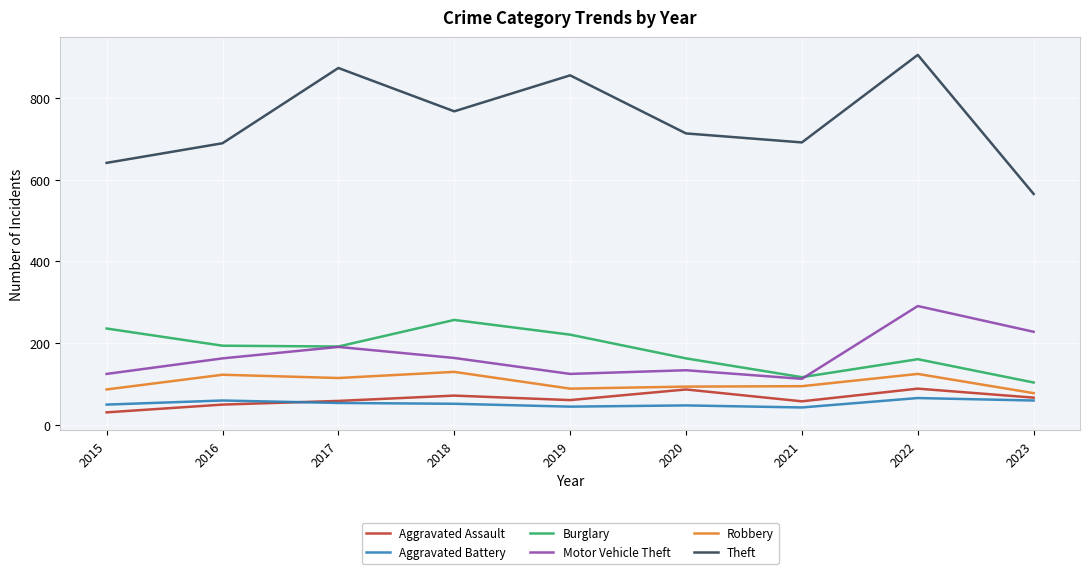

Which series has the largest range (max minus min)?

Theft